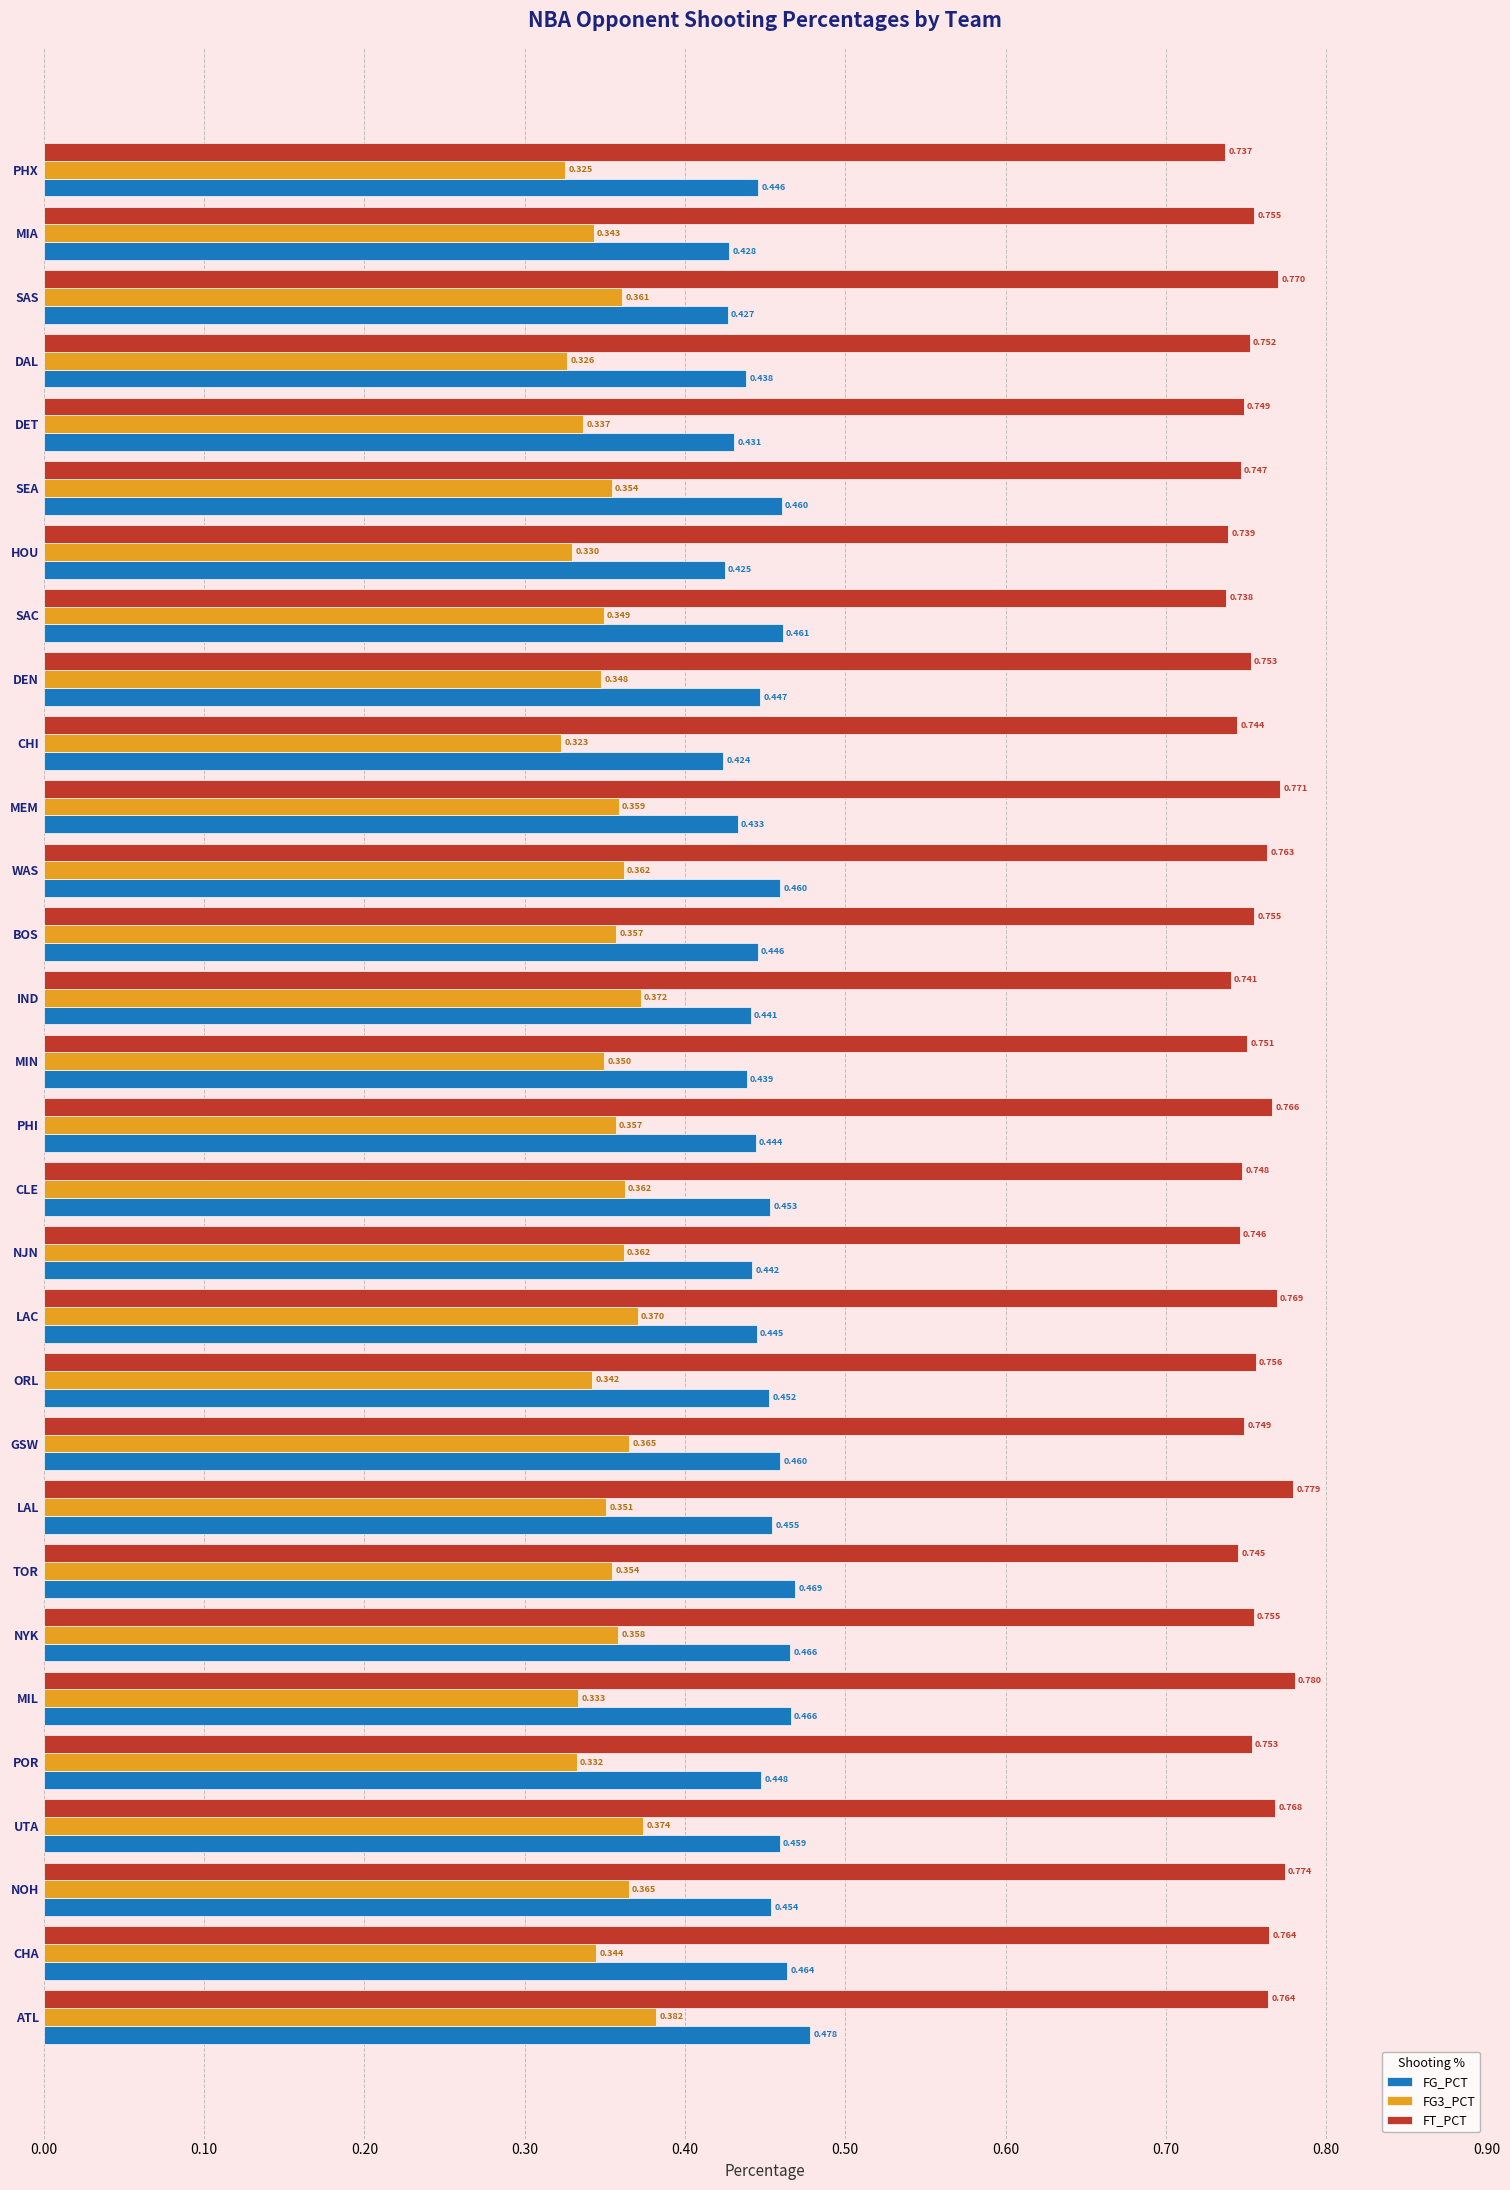

Is the value of FT_PCT at MIN greater than the value of FG_PCT at SEA?

Yes